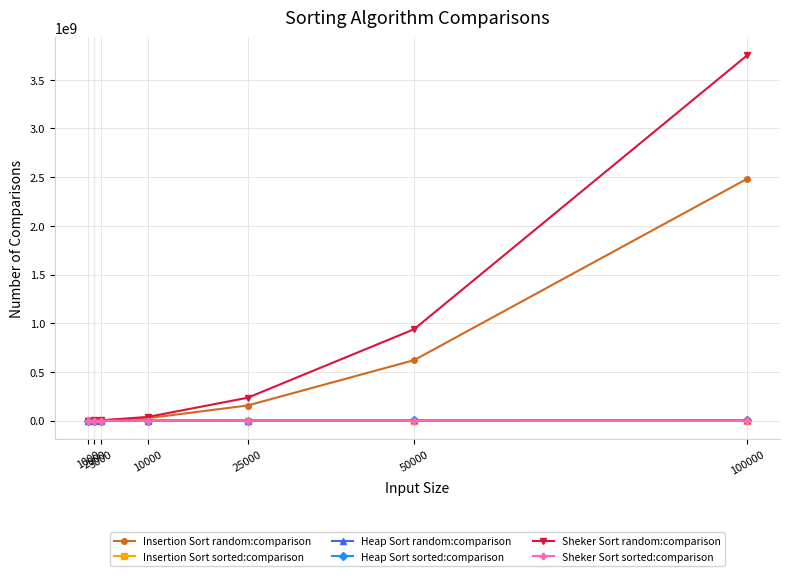

What is the difference between the highest and lowest values at 3000?

3383052